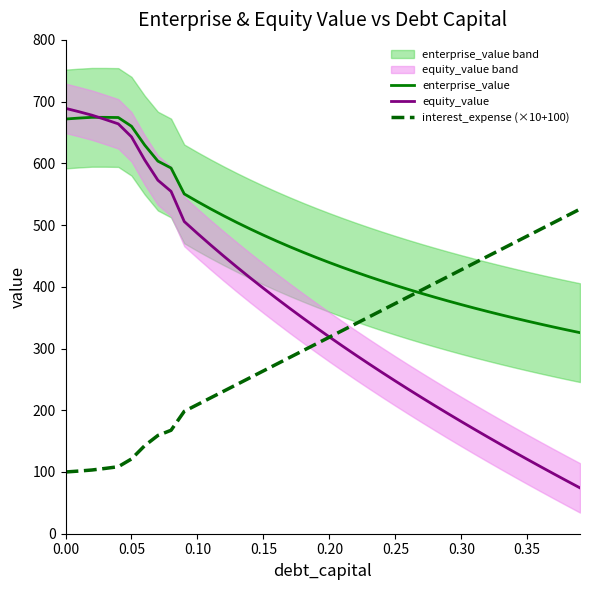

What is the difference between the maximum and minimum values in the interest_expense (×10+100) series?

425.9